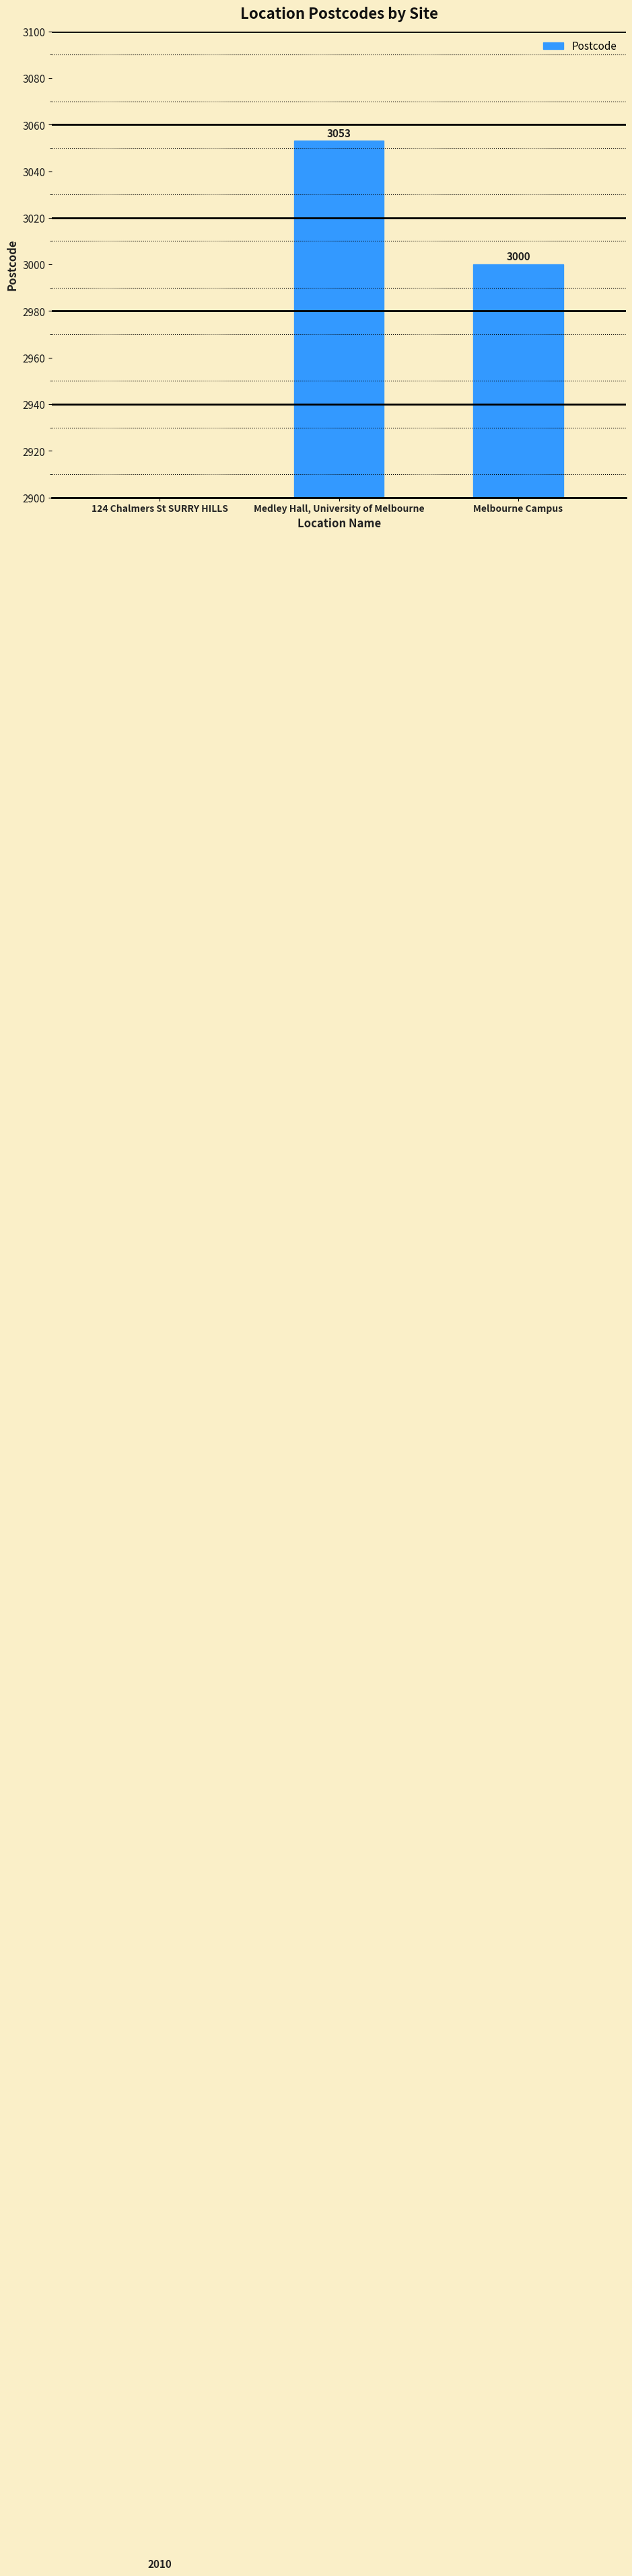

Is it true that the value at 124 Chalmers St SURRY HILLS is 3479?

False